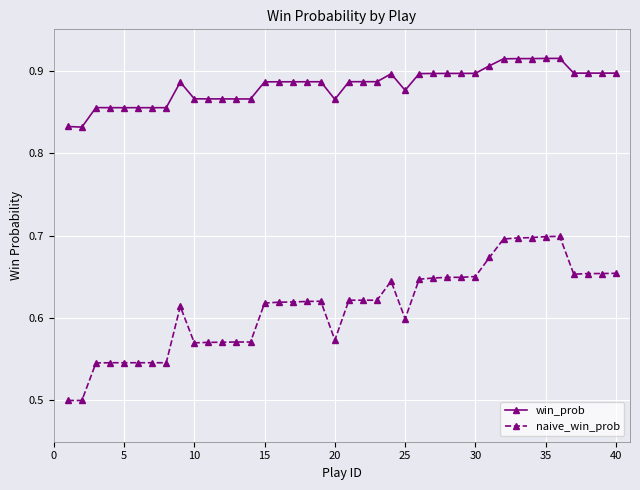

How many win_prob values are between 0 and 1?

40